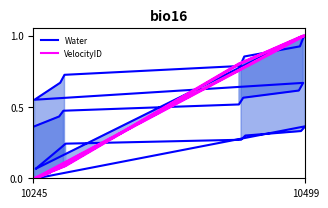

What is the average value of the Water series?

0.4